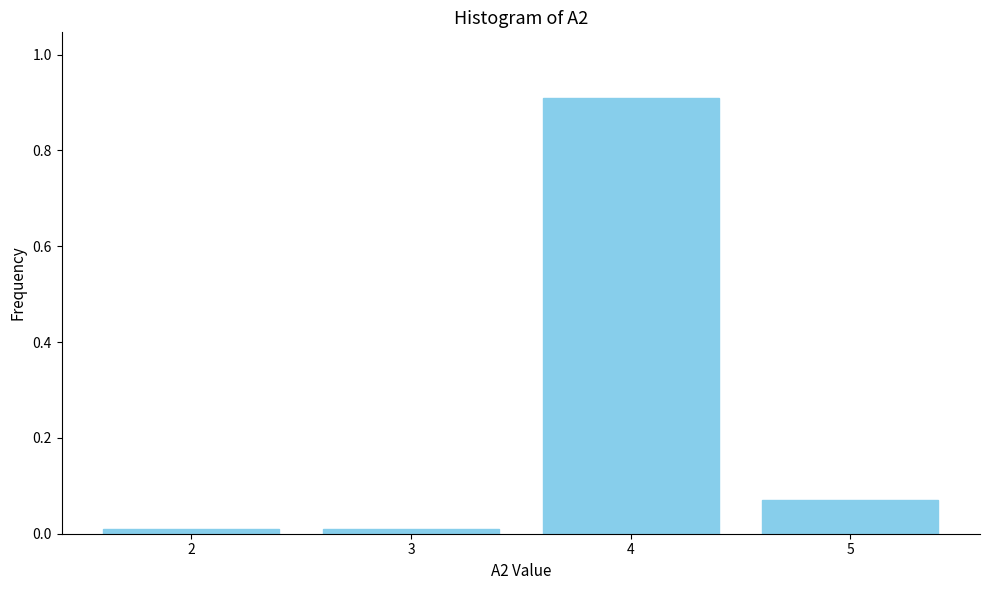

Is it true that the value at 3 is 0.0?

True